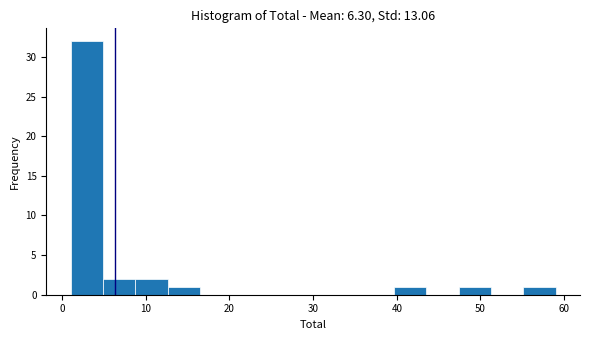

Read against the x-axis, roughly where is the centre of the tallest bar?

3